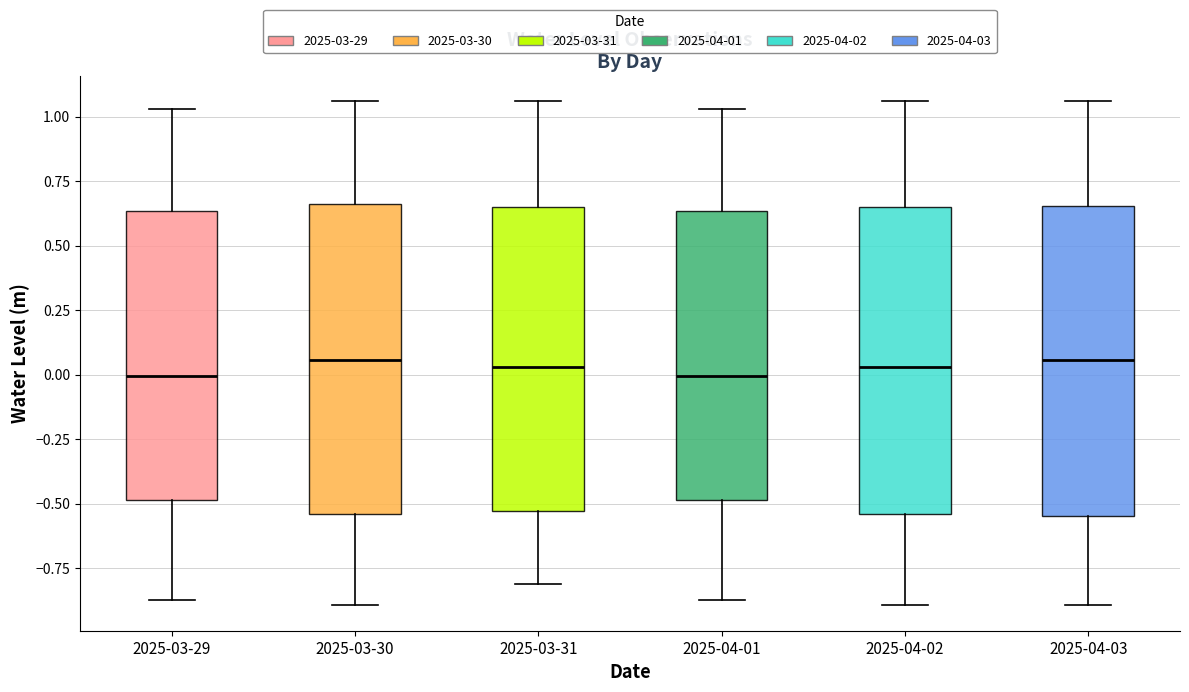

Reading left to right, transcribe this box plot: for each box, give where its median line is, the range the box spans, and where its two whiskers end, as read against the y-axis. The values are not printed on the chart, so give them approximately, as read against the axis.

2025-03-29: median 0.00, box -0.50 to 0.65, whiskers -0.85 to 1.05
2025-03-30: median 0.05, box -0.55 to 0.65, whiskers -0.90 to 1.05
2025-03-31: median 0.05, box -0.55 to 0.65, whiskers -0.80 to 1.05
2025-04-01: median 0.00, box -0.50 to 0.65, whiskers -0.85 to 1.05
2025-04-02: median 0.05, box -0.55 to 0.65, whiskers -0.90 to 1.05
2025-04-03: median 0.05, box -0.55 to 0.65, whiskers -0.90 to 1.05